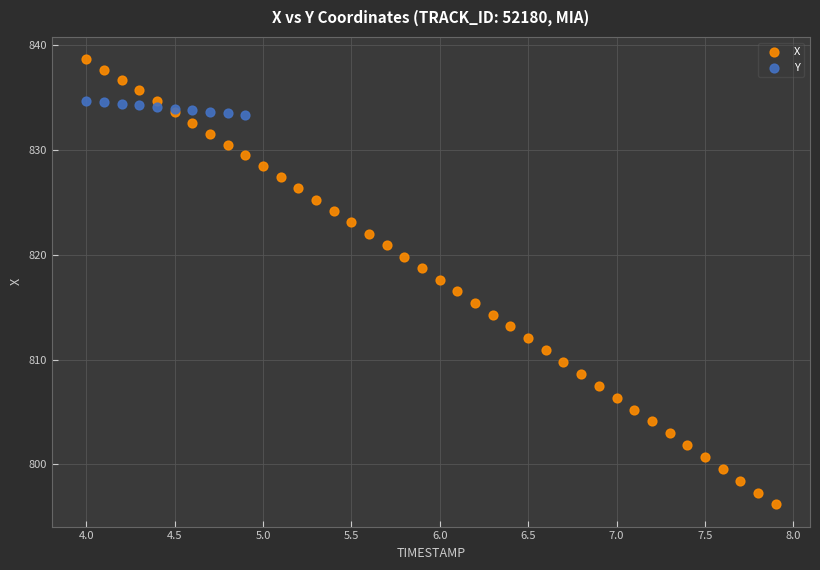

Which series reaches the minimum Y coordinate?

X